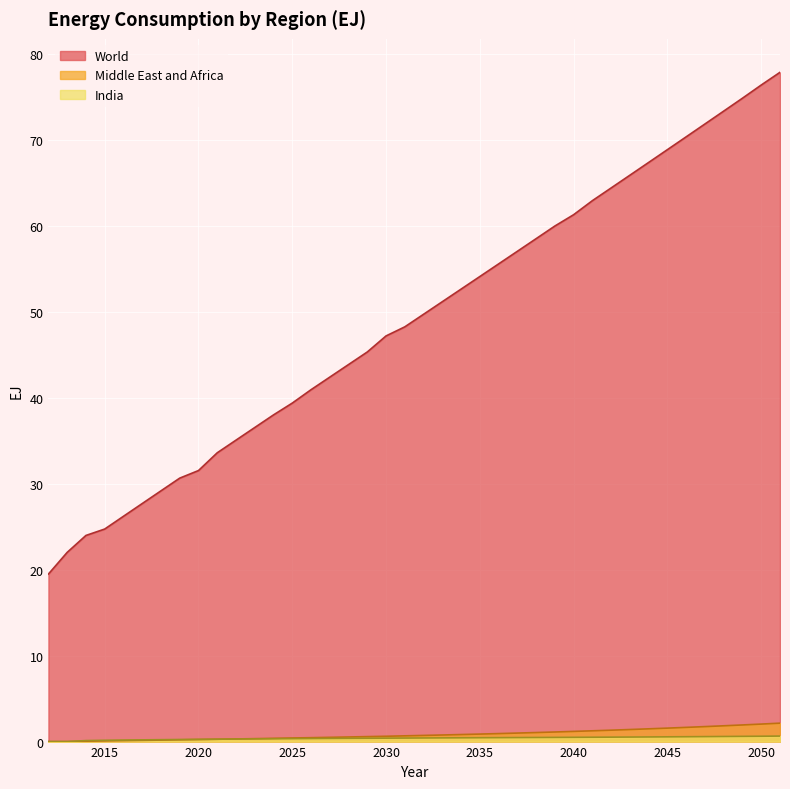

Rank the series at 2026 from highest to lowest value.

World, Middle East and Africa, India